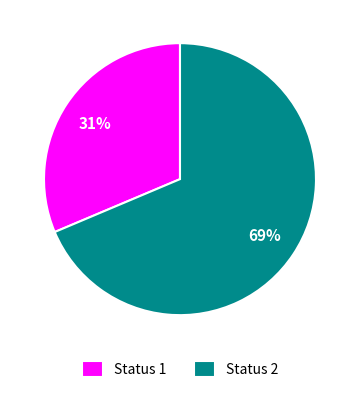

Does Status 2 represent more than half of the total?

Yes